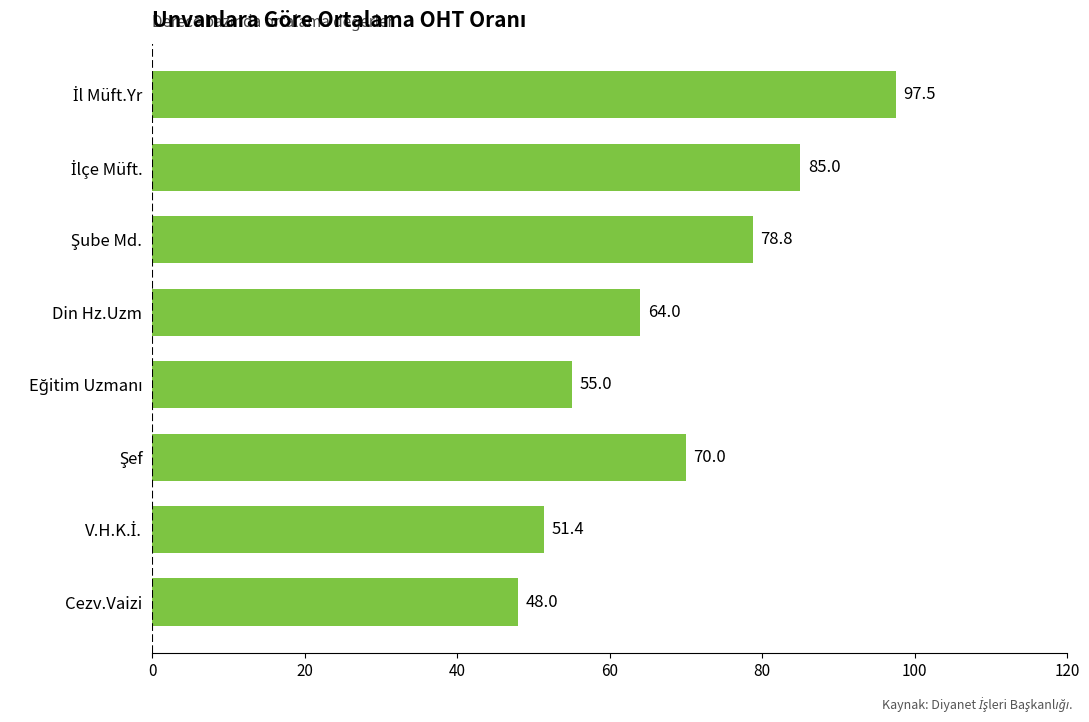

How many distinct data groups are displayed?

1